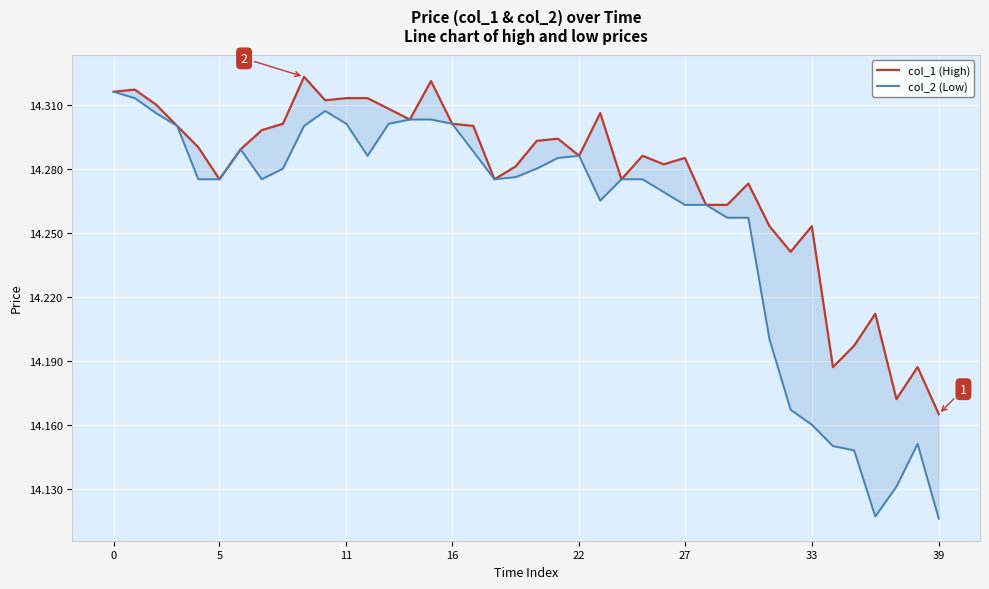

What is the average value of the col_1 (High) series?

14.3